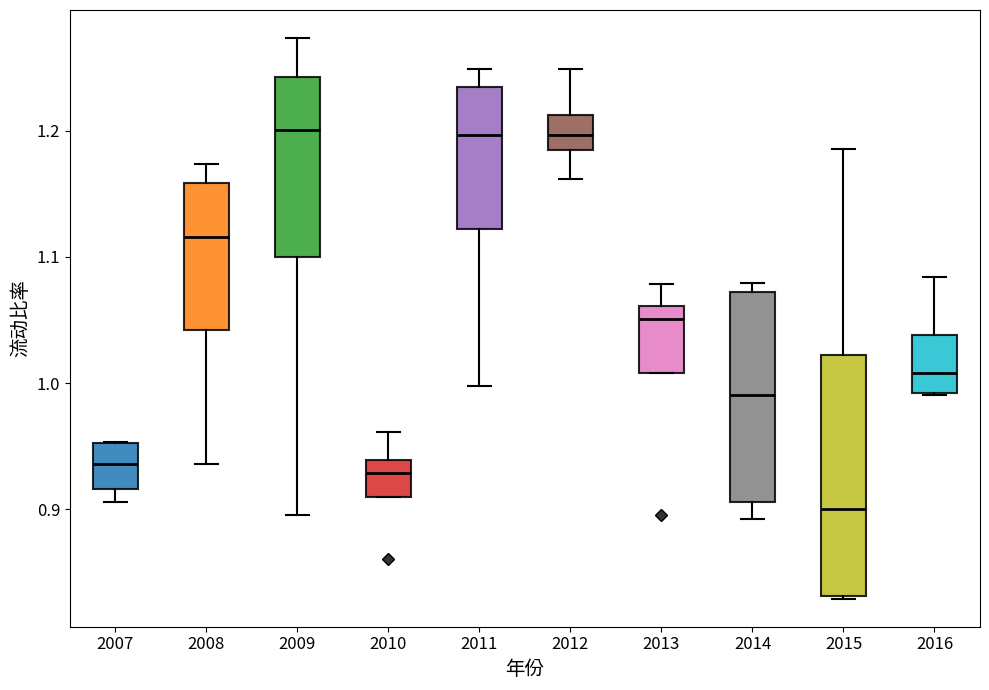

Which box is the tallest, from its lower edge to its upper edge?

2015